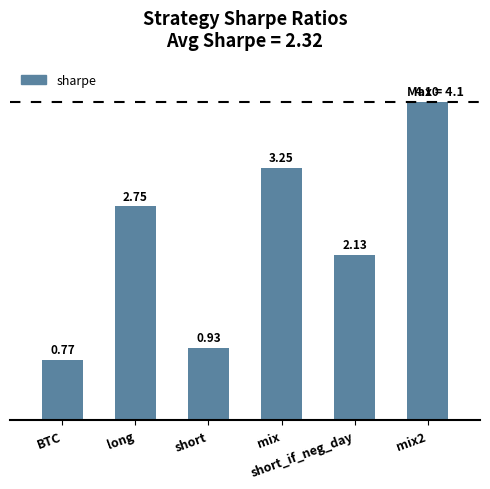

True or false: the data shows 0.4 at BTC.

False